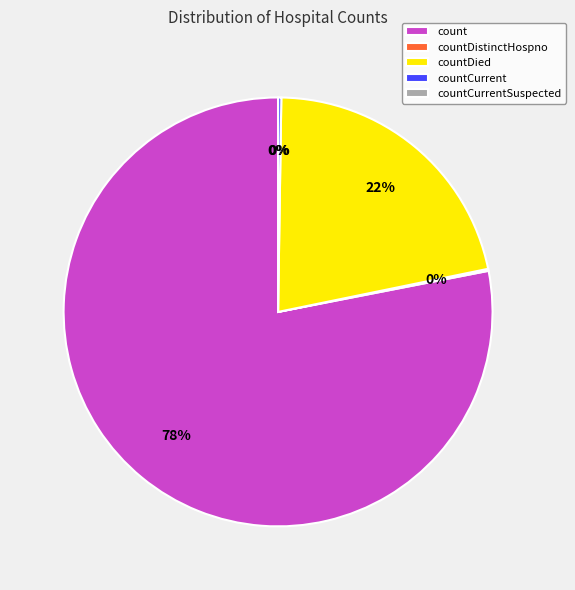

Rank the categories by value from highest to lowest.

count, countDied, countCurrent, countDistinctHospno, countCurrentSuspected